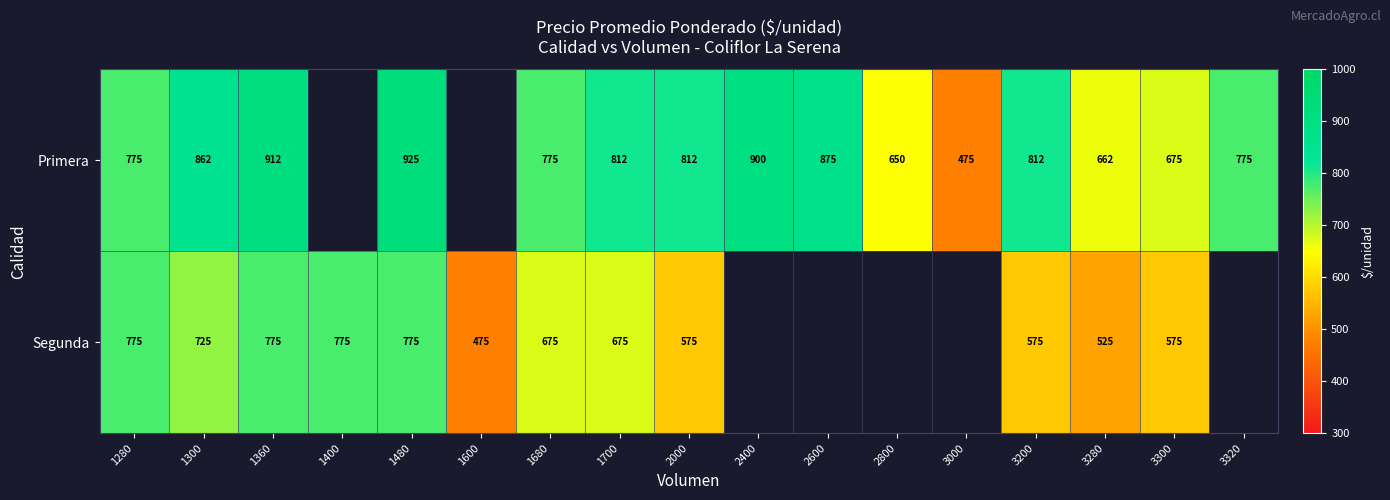

What is the sum of the Segunda values at 1600 and 1360?

1250